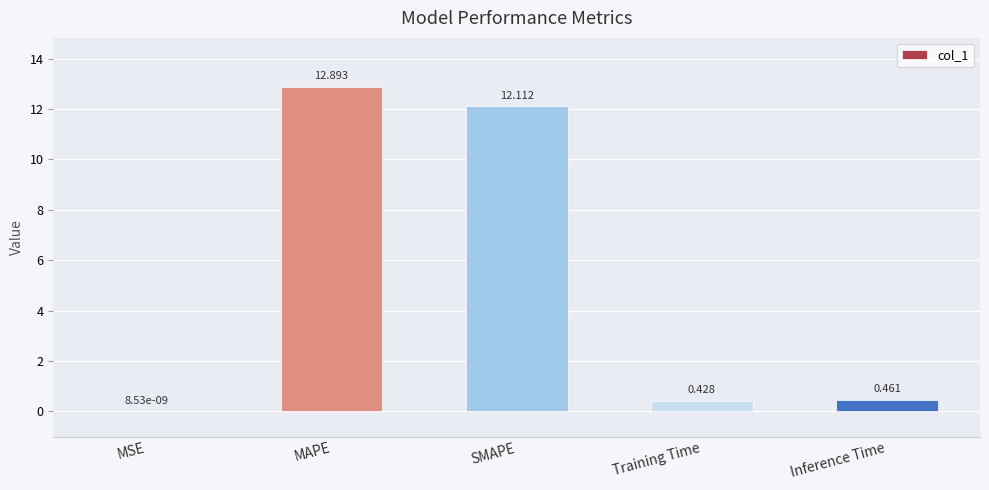

At which label is the value closest to 6?

Inference Time